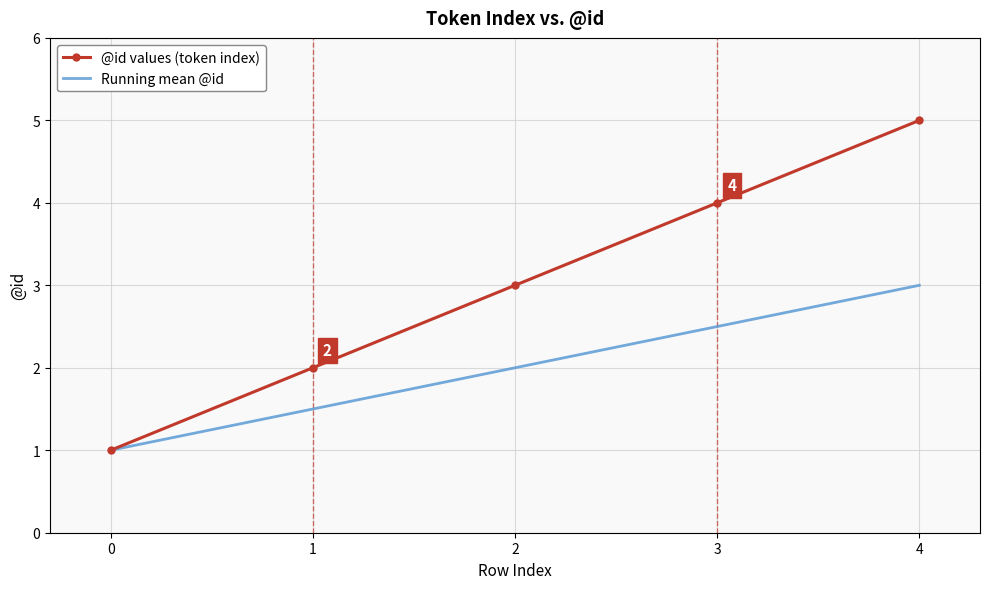

At which category is the sum across all series the highest?

4